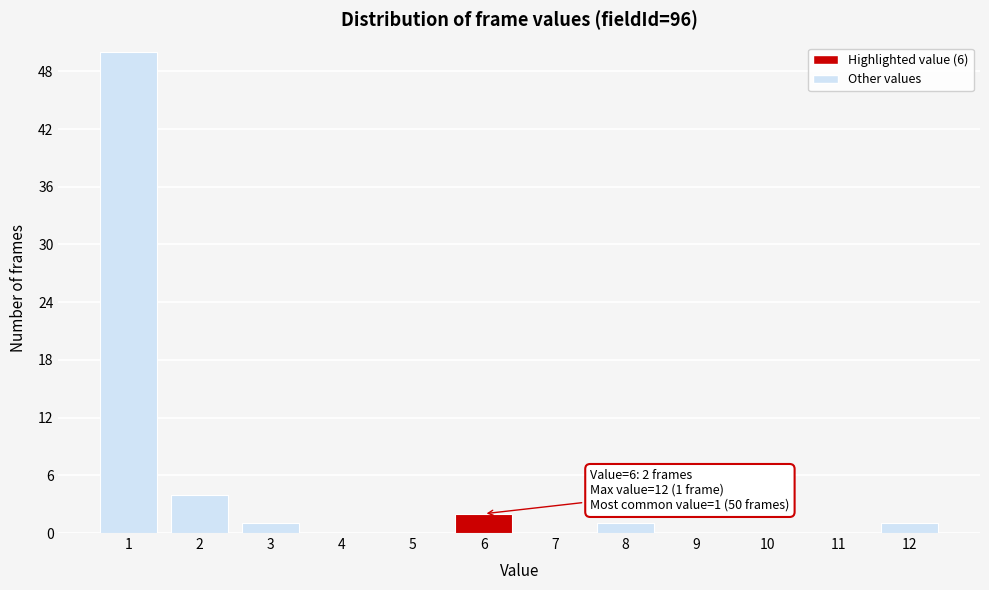

Reading right to left, what are all the values shown in this chart?

12=1	11=0	10=0	9=0	8=1	7=0	6=2	5=0	4=0	3=1	2=4	1=50